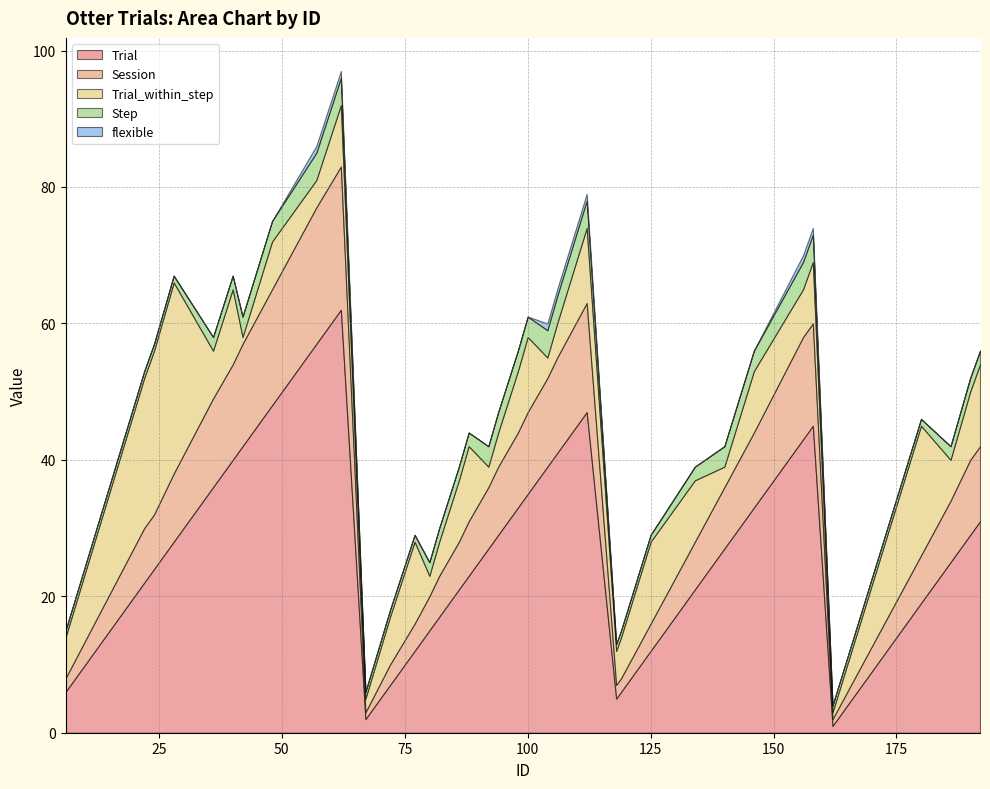

True or false: Trial_within_step and Step intersect in this chart.

True